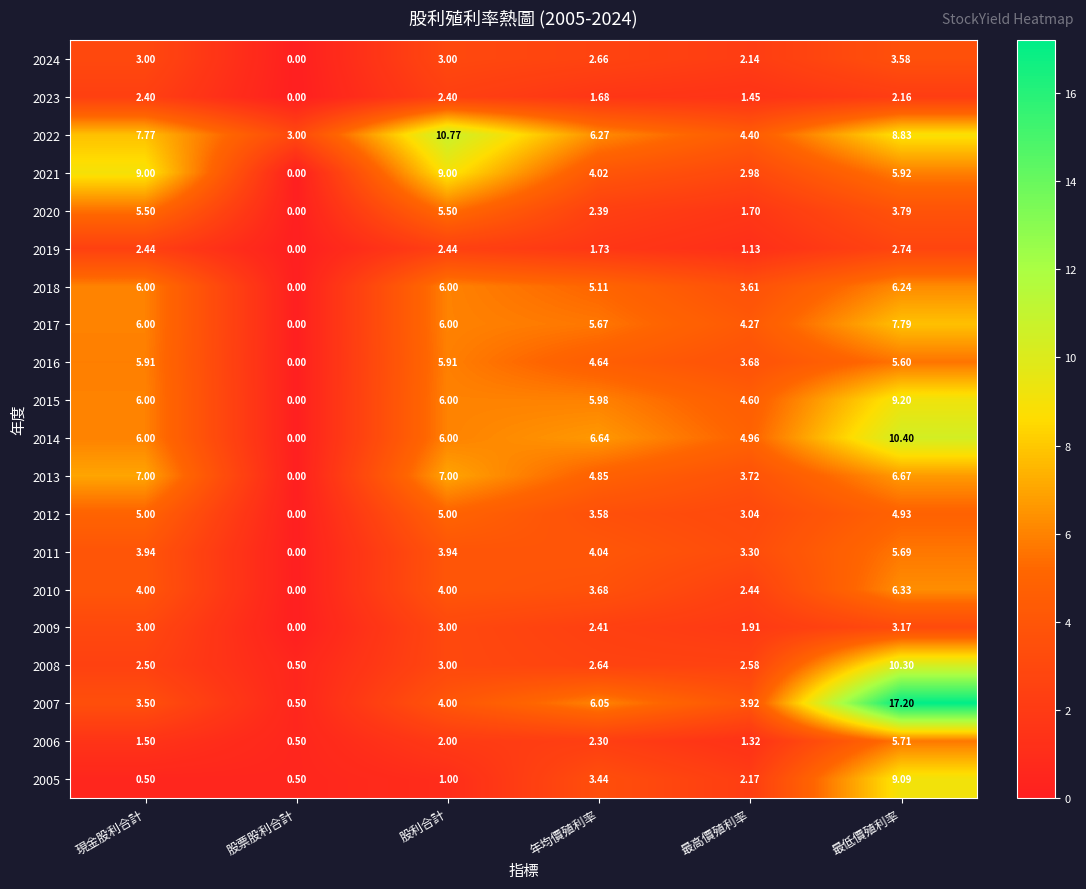

How many data points does each series have?

6